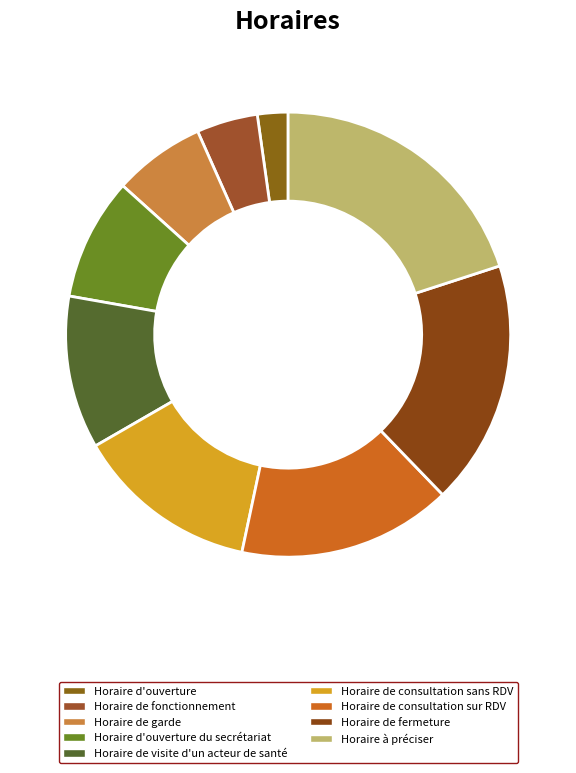

Which slice is the smallest?

Horaire d'ouverture